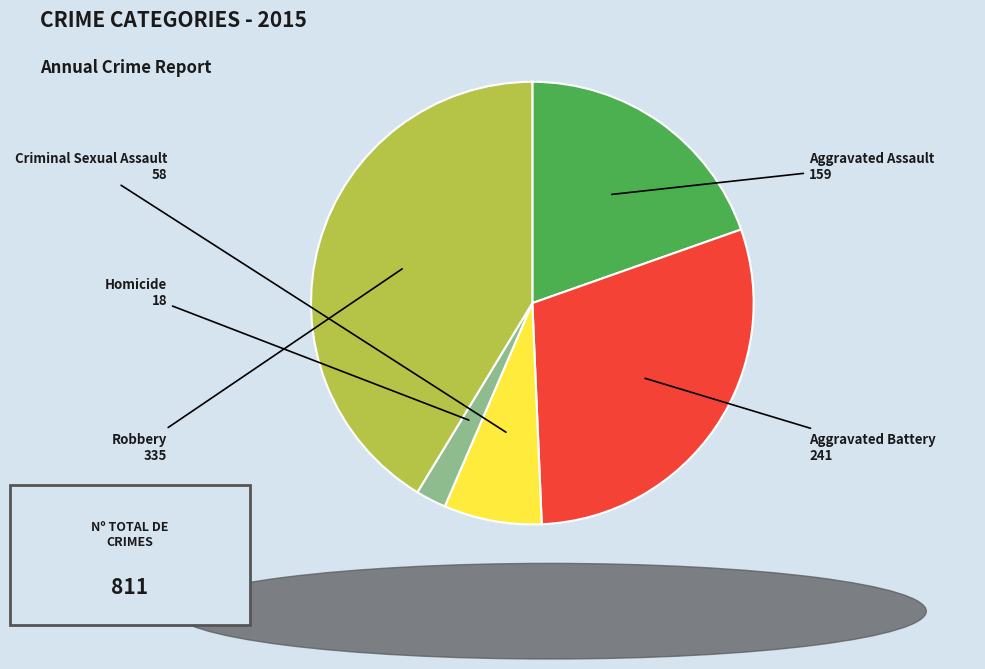

Is there a majority slice in this chart?

No